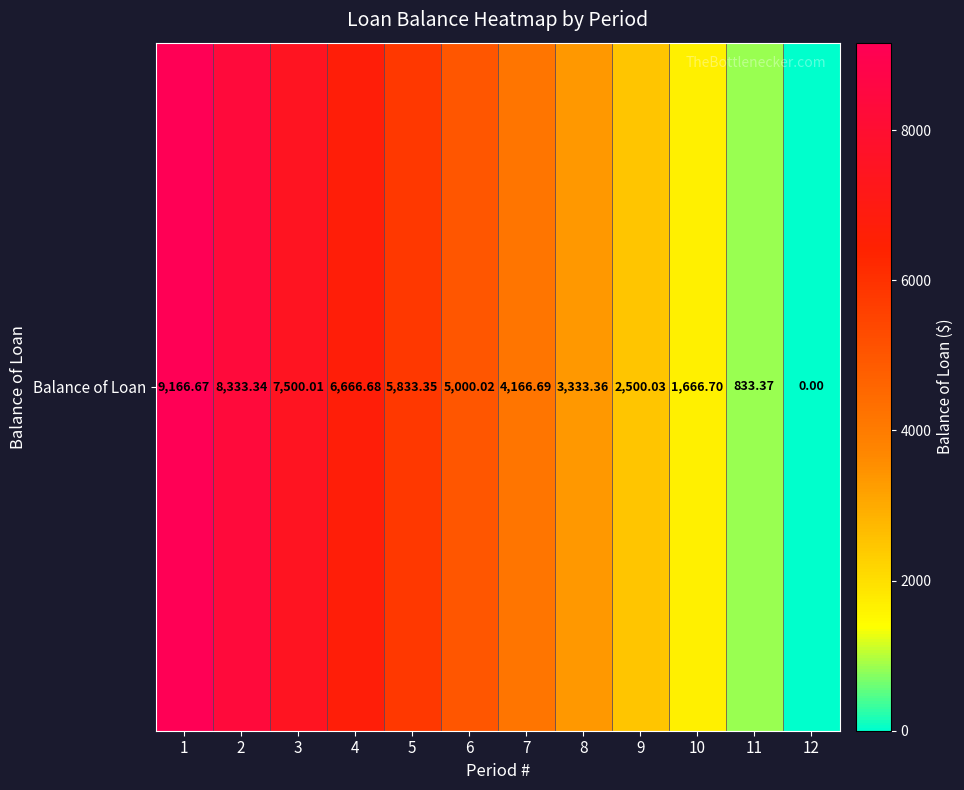

What is the change in value from 5 to 8?

-2500.0